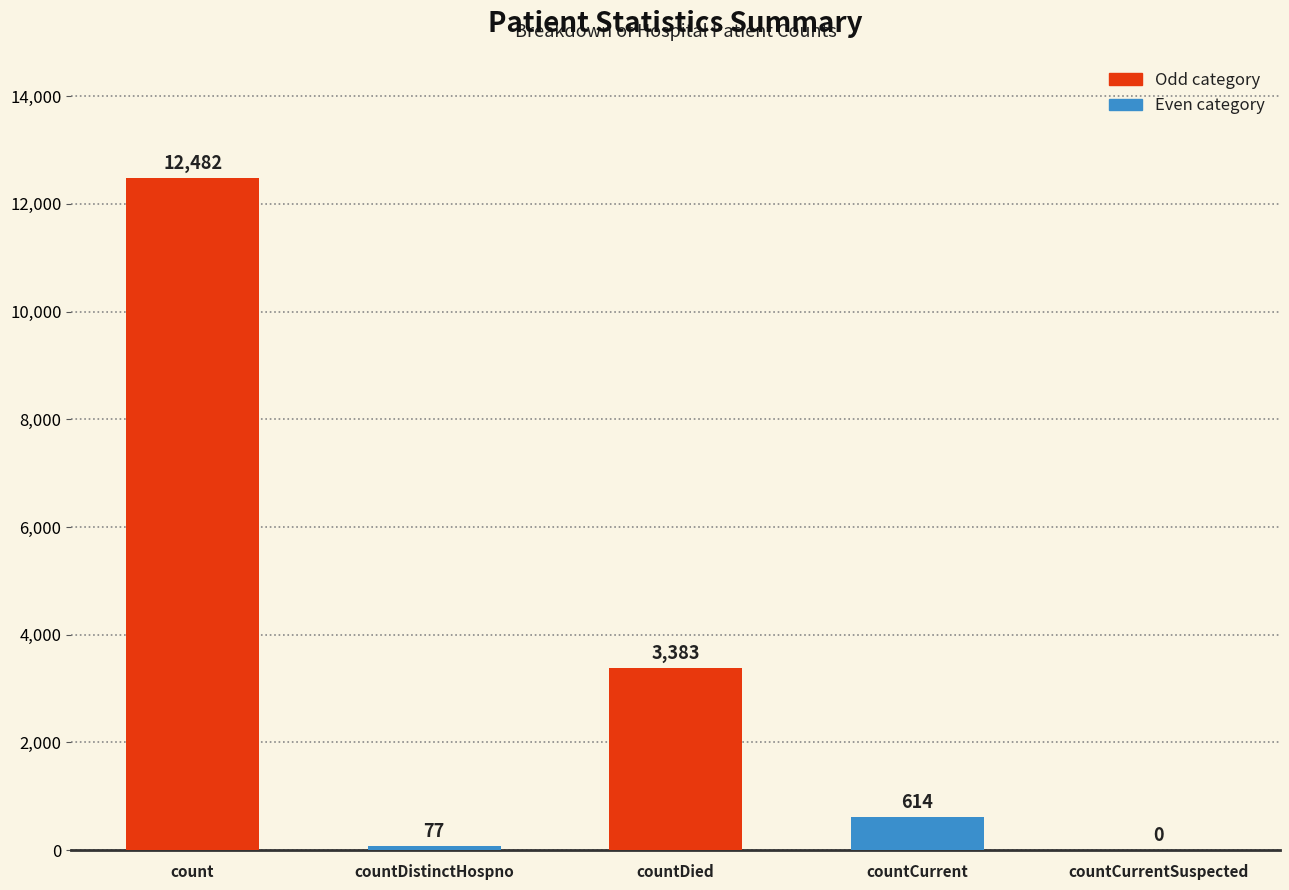

Is it true that the value at count is 5184?

False